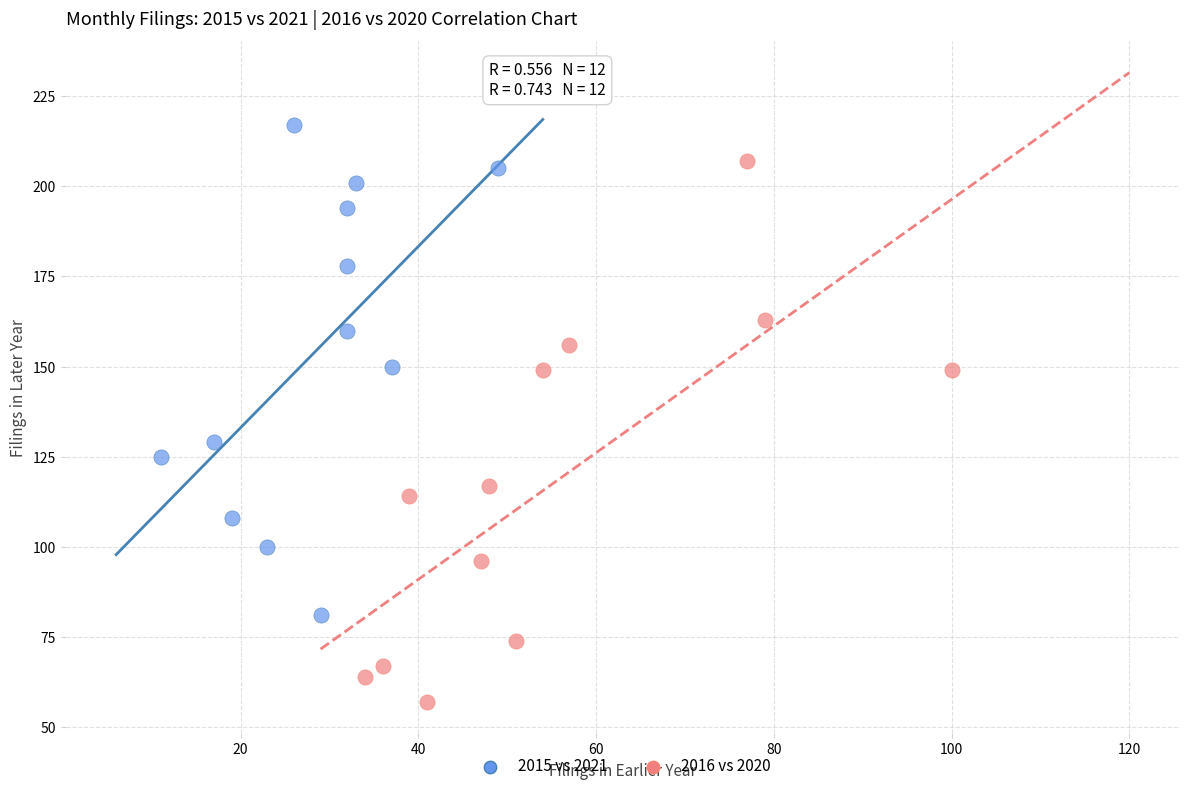

What are all the series names shown in the legend?

2015 vs 2021, 2016 vs 2020